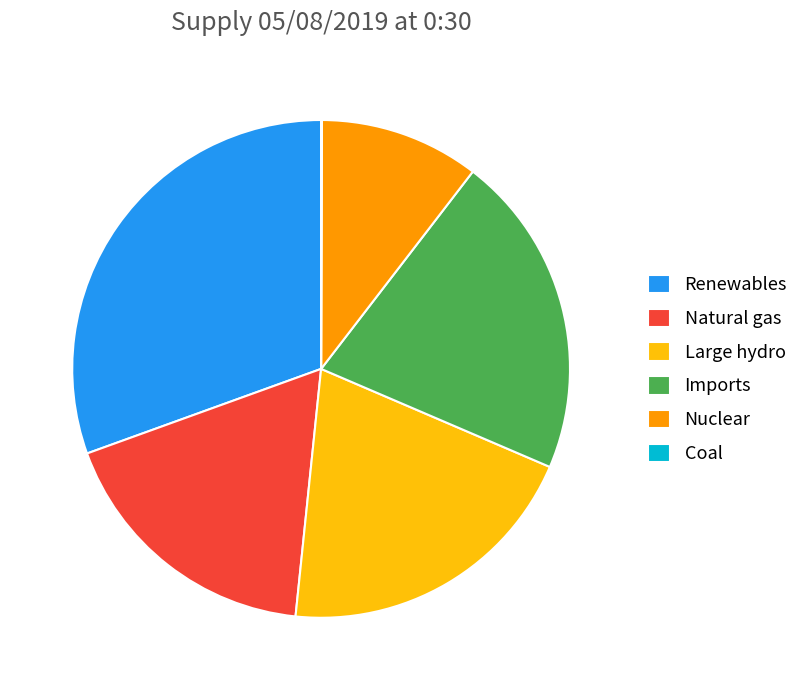

Which category has the biggest portion of the pie?

Renewables